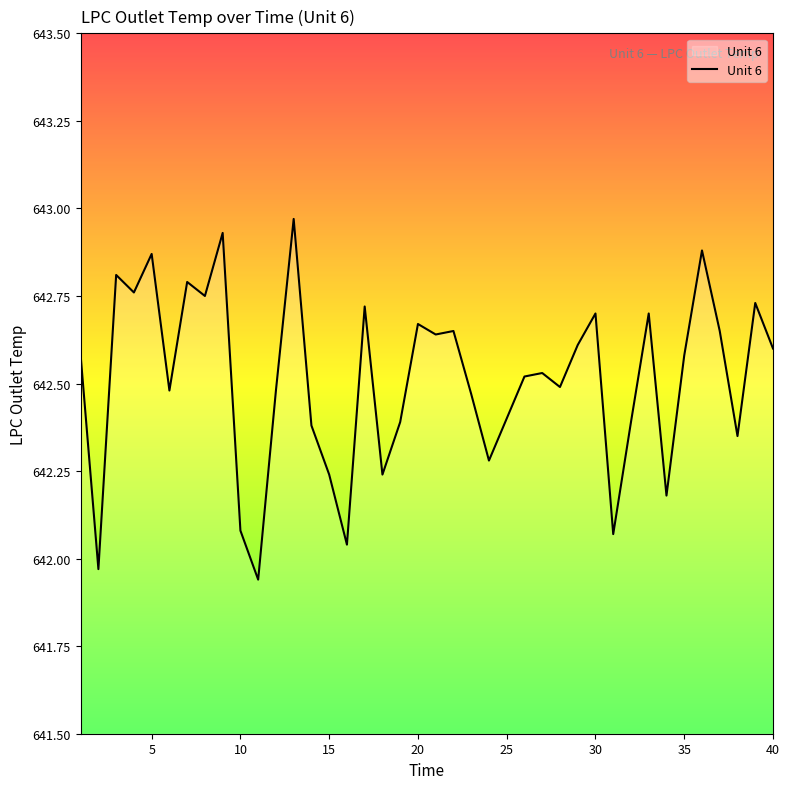

What is the difference between the maximum and minimum values?

1.0